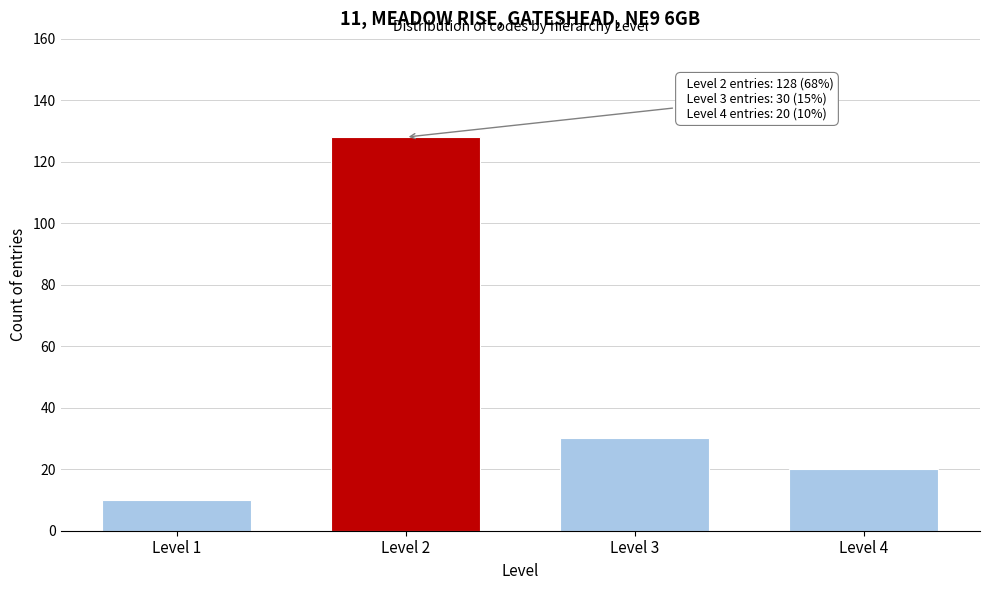

Reading left to right, extract all data points from this chart.

10	128	30	20